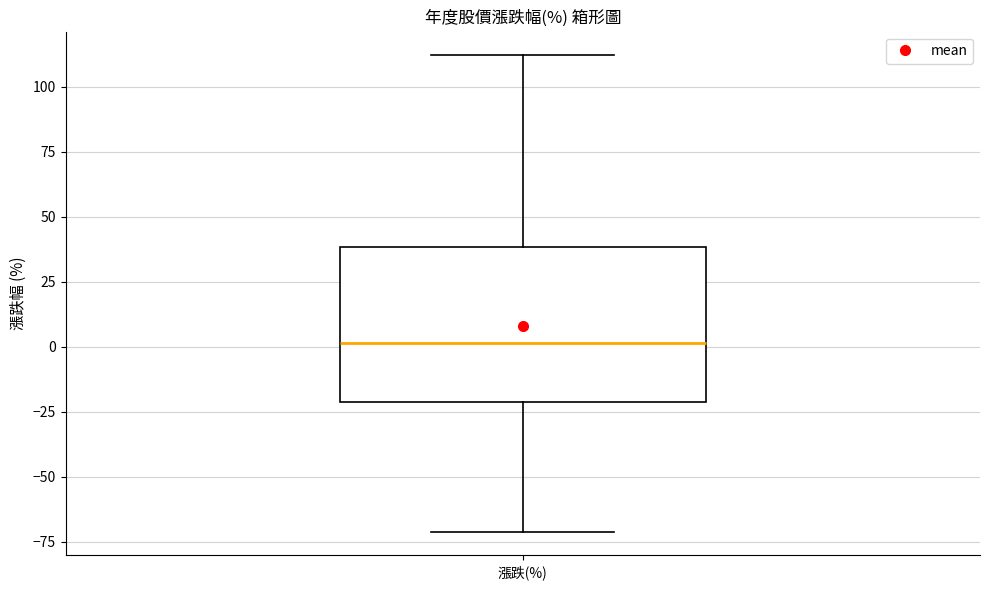

Where does the median line of the box for 漲跌(%) sit on the y-axis? The values are not printed on the chart, so give them approximately, as read against the axis.

0